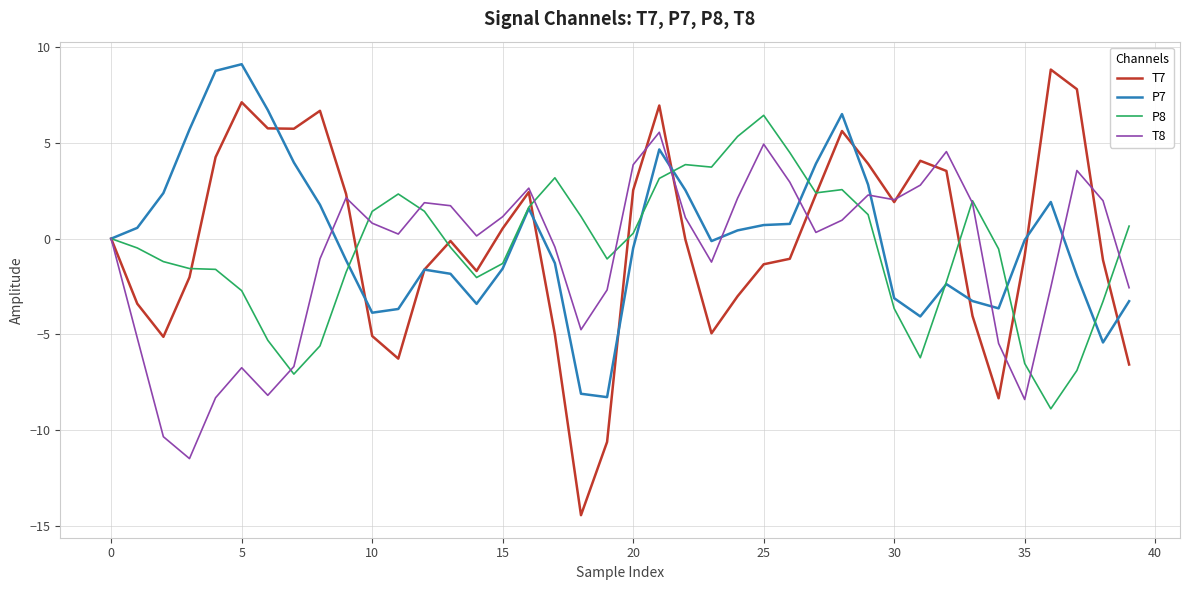

What are all the series names shown in the legend?

T7, P7, P8, T8